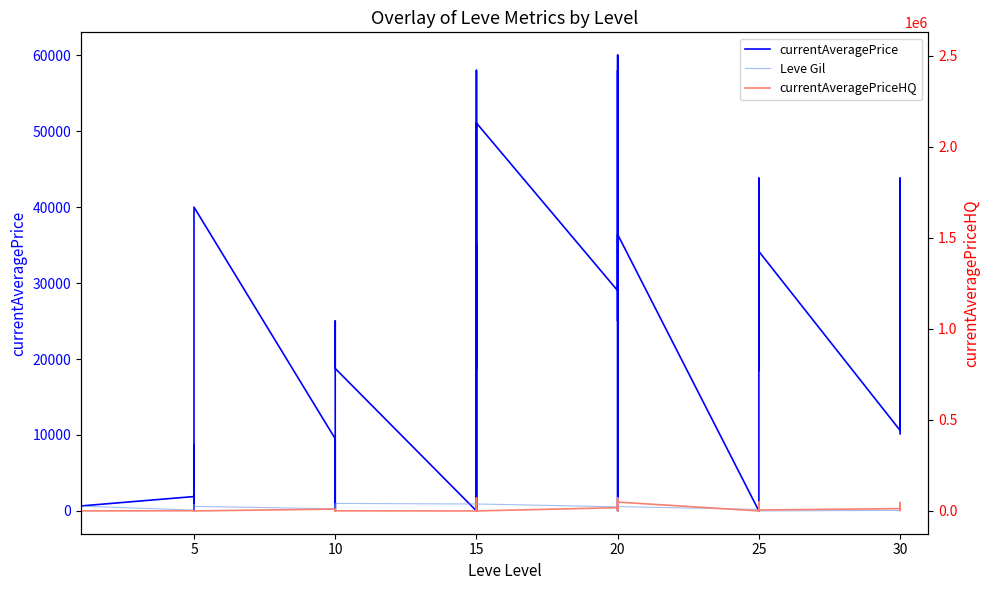

What is the difference between the currentAveragePriceHQ values at 5 and 10?

469.0